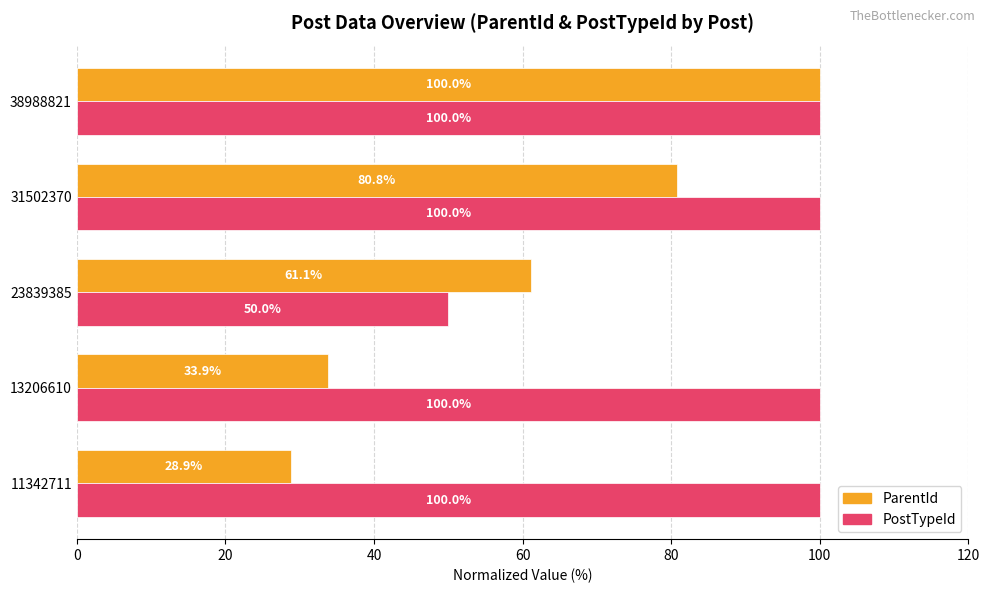

Which series has the widest spread of values?

ParentId